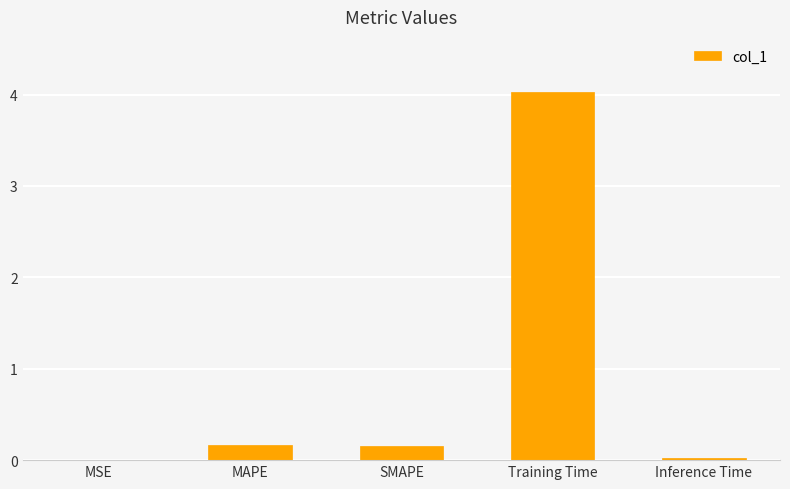

How many distinct data groups are displayed?

1